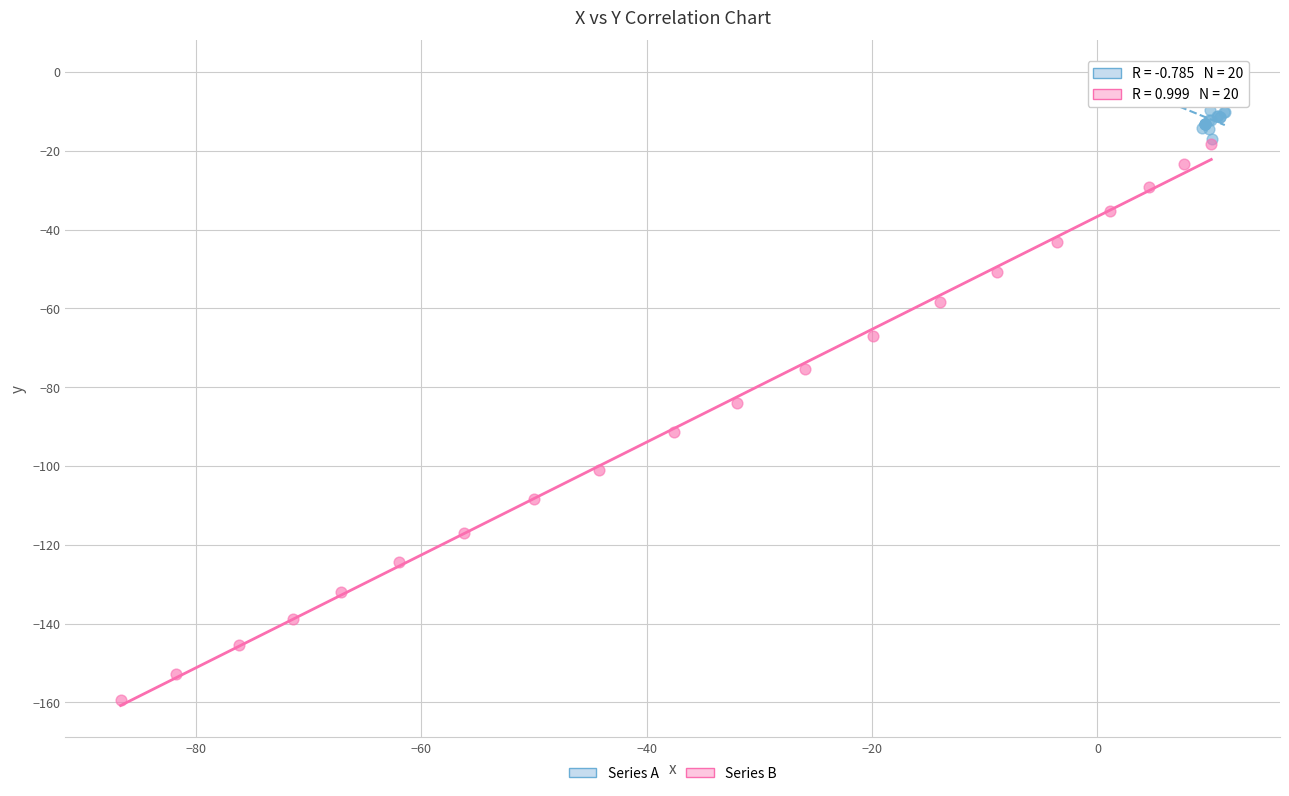

Which series contains the highest Y value?

Series A